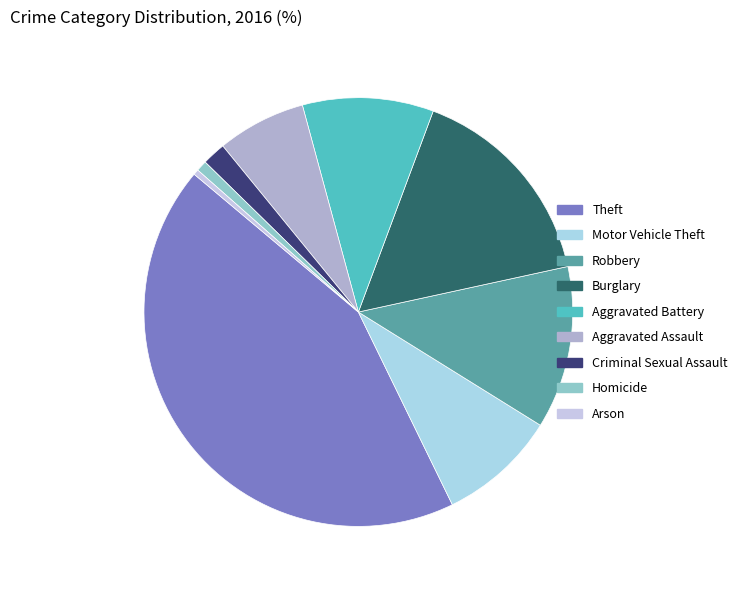

Rank the categories by value from highest to lowest.

Theft, Burglary, Robbery, Aggravated Battery, Motor Vehicle Theft, Aggravated Assault, Criminal Sexual Assault, Homicide, Arson